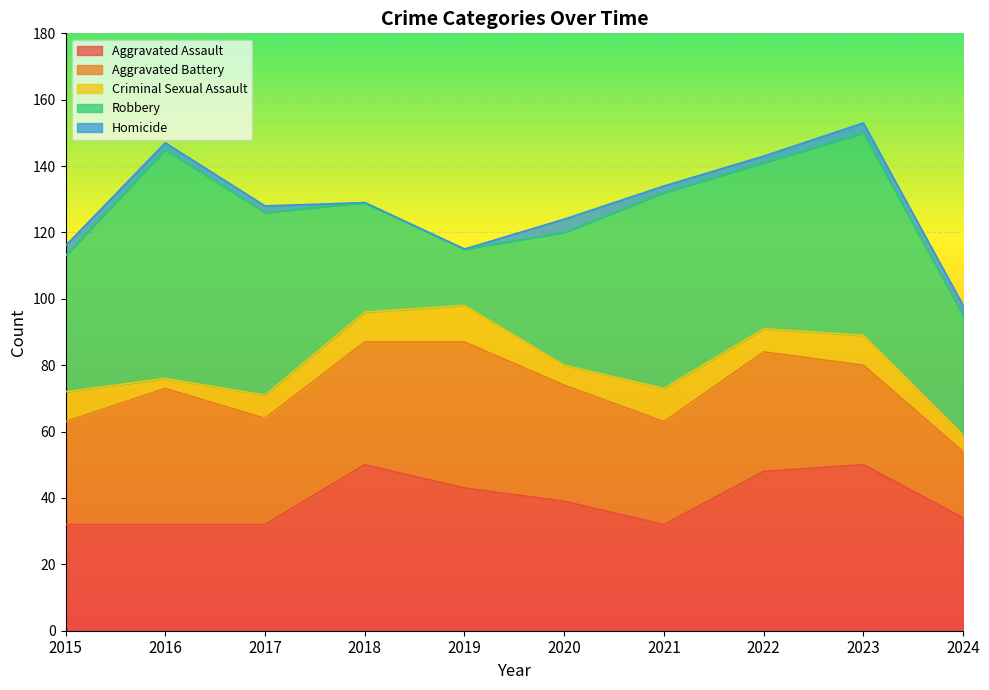

How many values in the Robbery series are below 50?

5